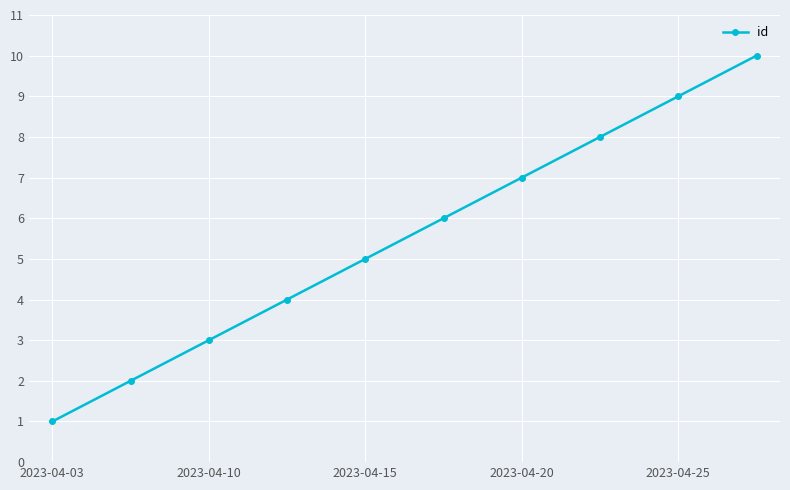

True or false: the data has more than 1 interior local peaks.

False